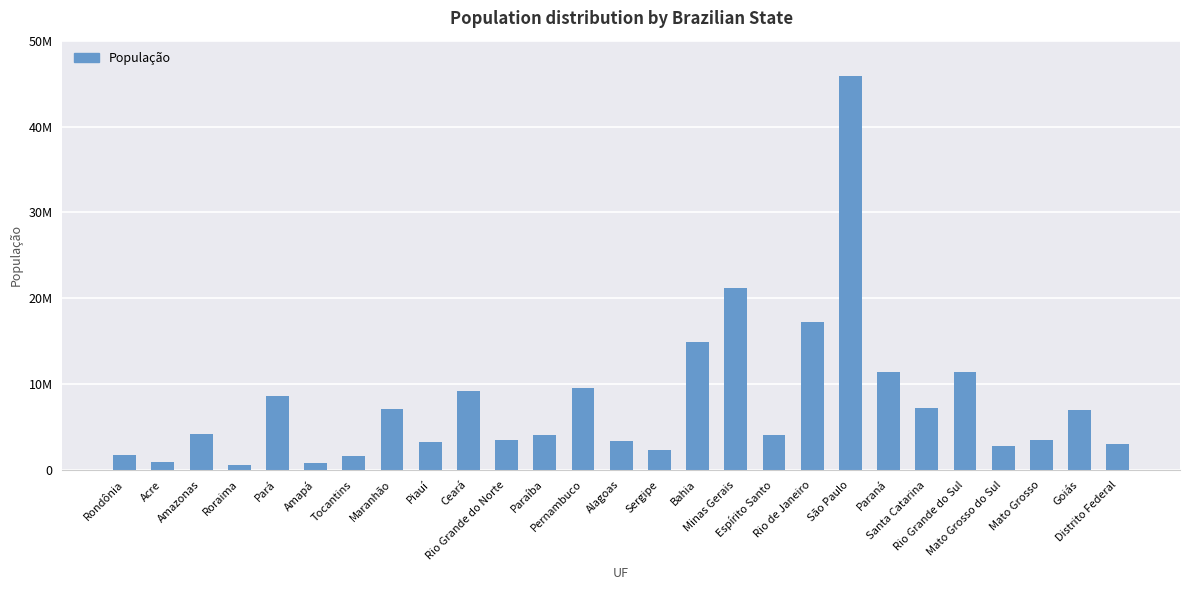

What is the change in value from Tocantins to Rio Grande do Sul?

+9804373